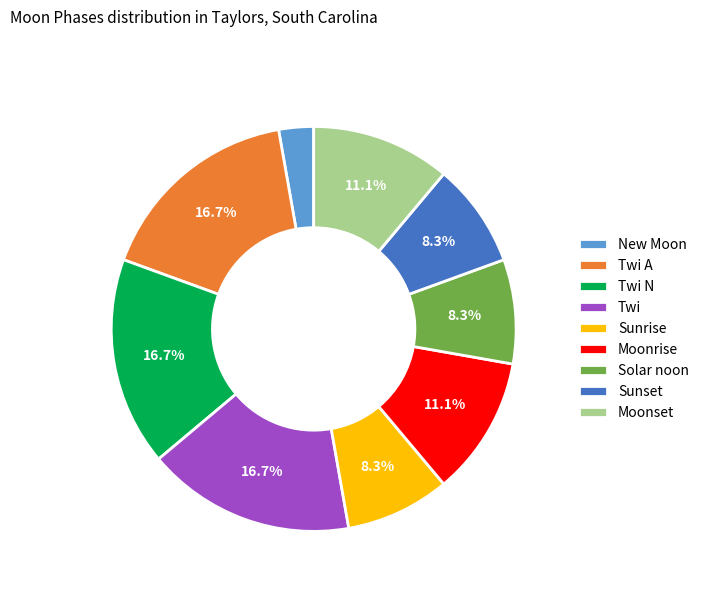

The Twi N slice represents 9% of the pie. True or false?

False